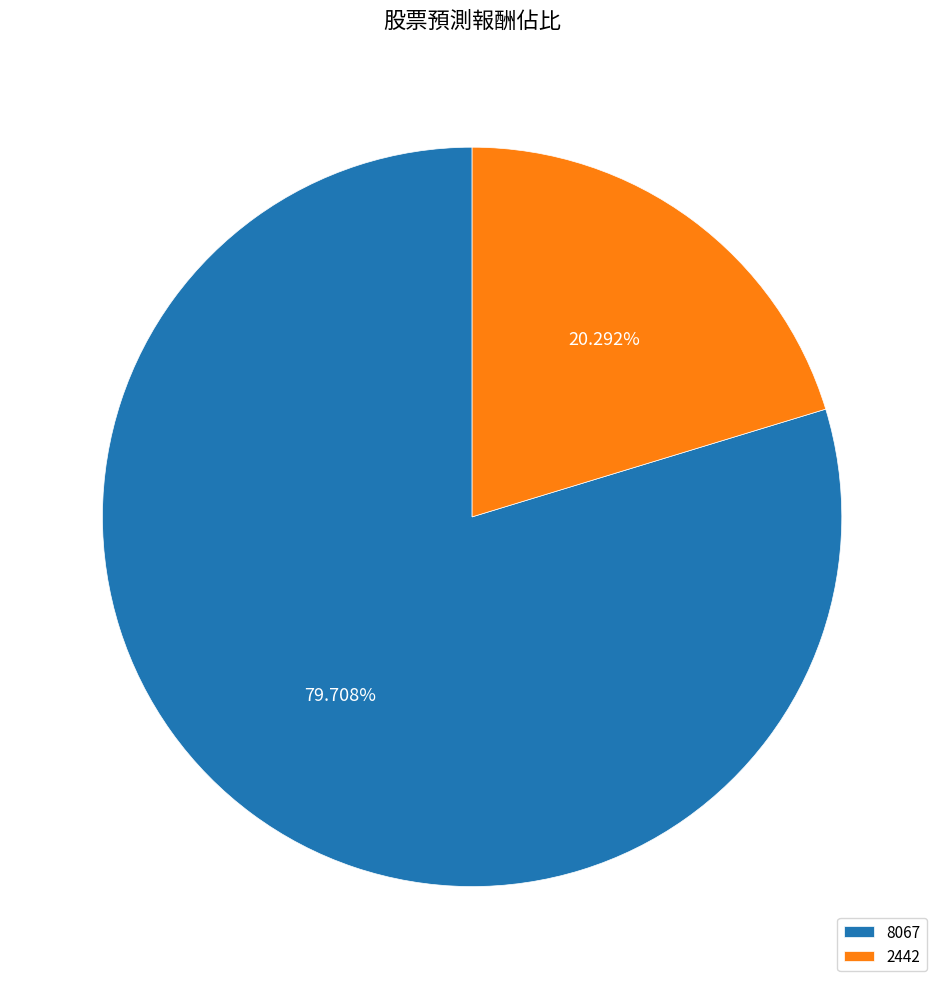

To the nearest percent, what is the difference between the largest and smallest slice percentages?

59%